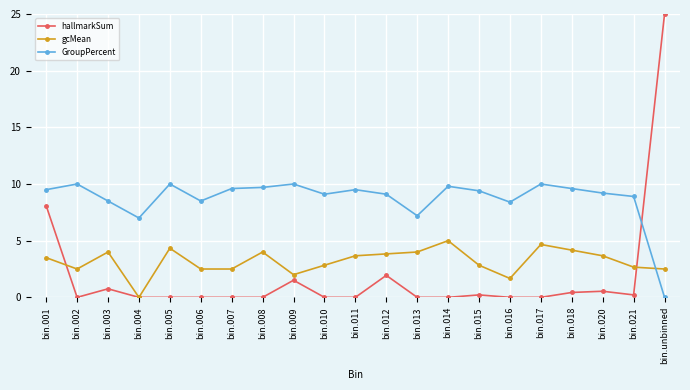

Where is the first local minimum for gcMean?

bin.002